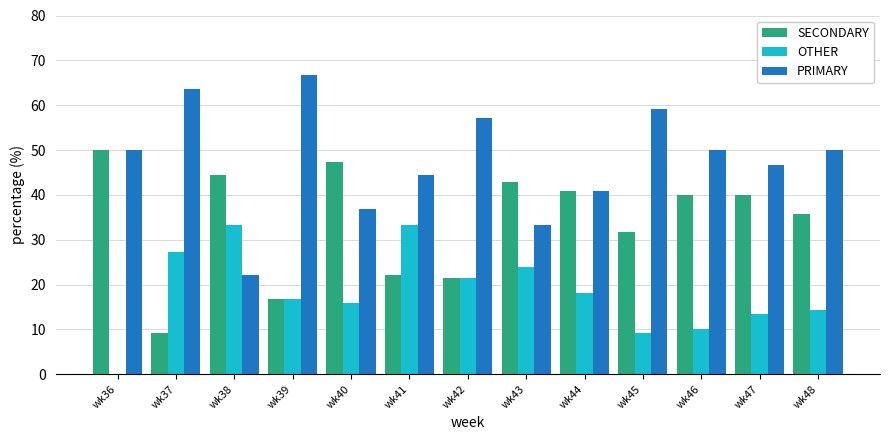

The value of SECONDARY at wk47 is 40.0. True or false?

True